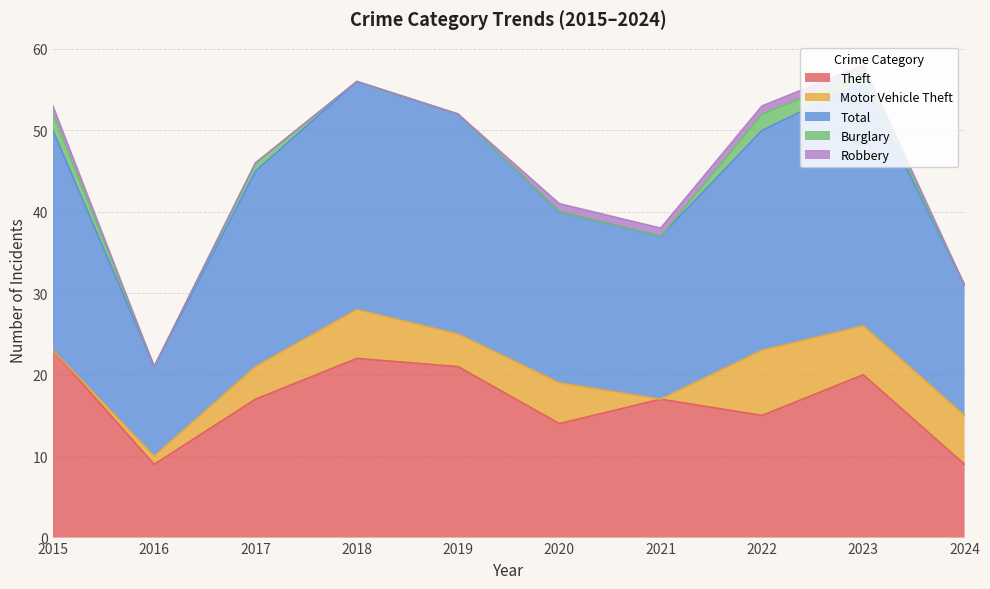

How many intersections are there between Burglary and Robbery?

1